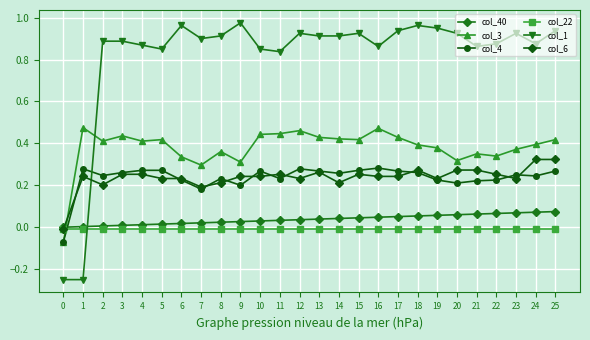

Which series has the largest total across all categories?

col_1